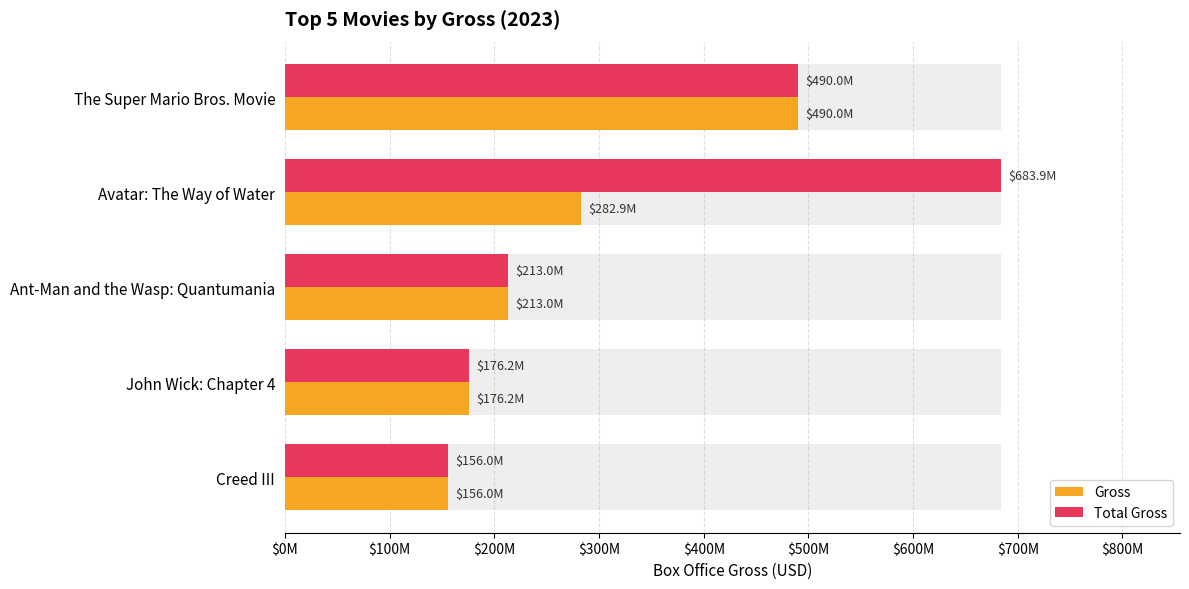

Which series has the largest range (max minus min)?

Total Gross